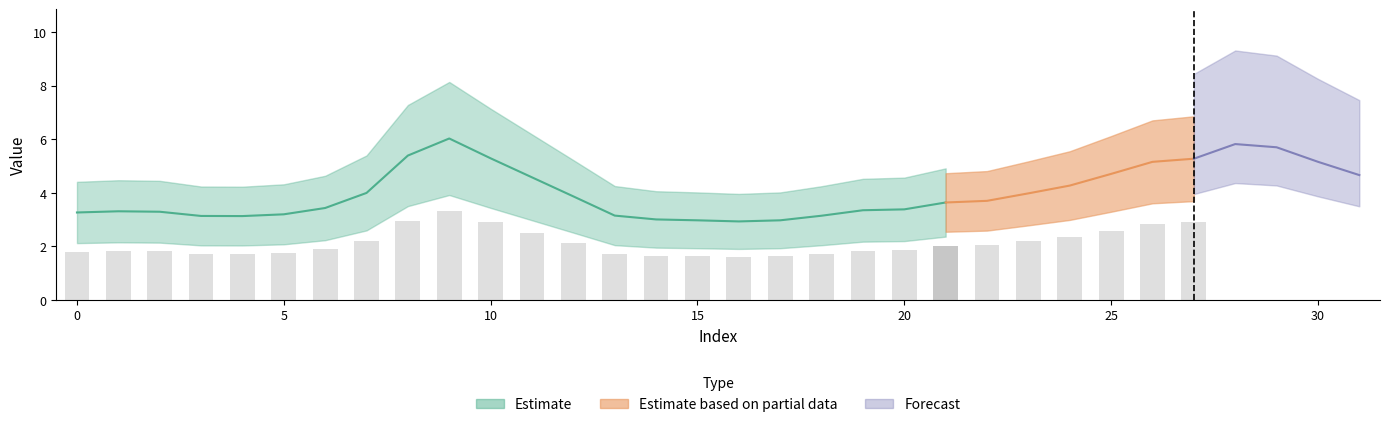

The value at 13 is 3.2. True or false?

True